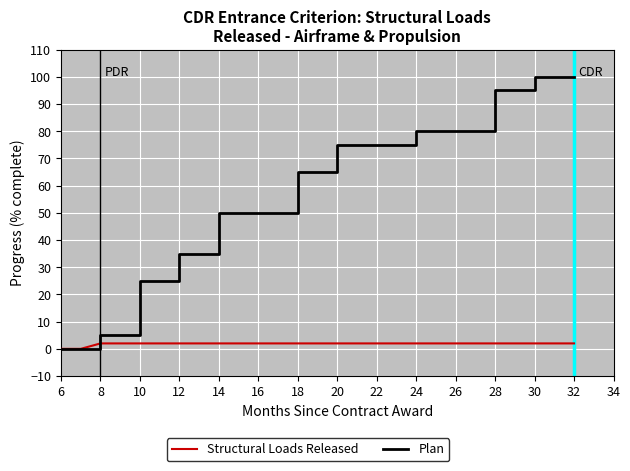

At how many categories does at least one series exceed 99?

2